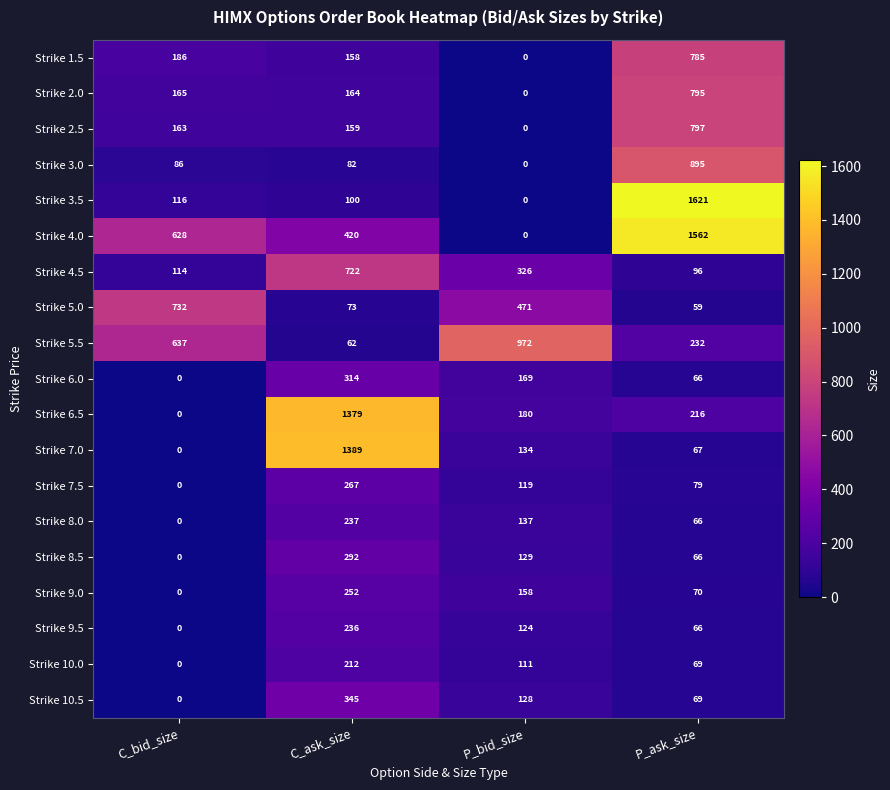

Where does the Strike 5.0 series first go above 471?

C_bid_size